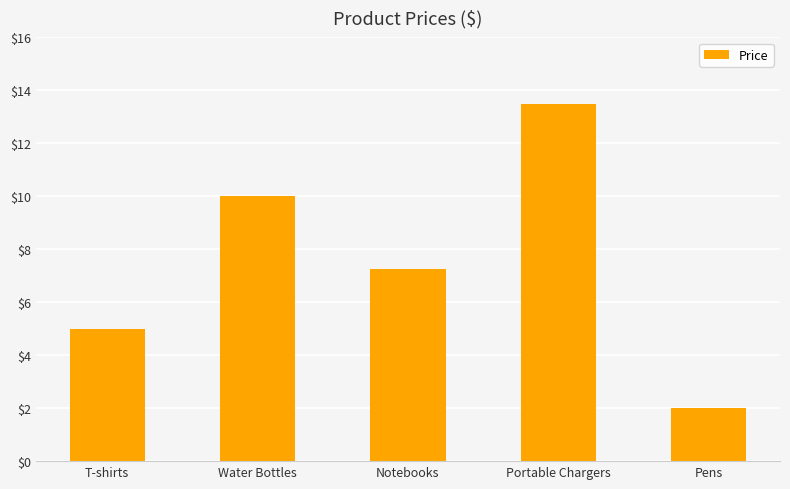

True or false: the data shows 7.2 at Notebooks.

True